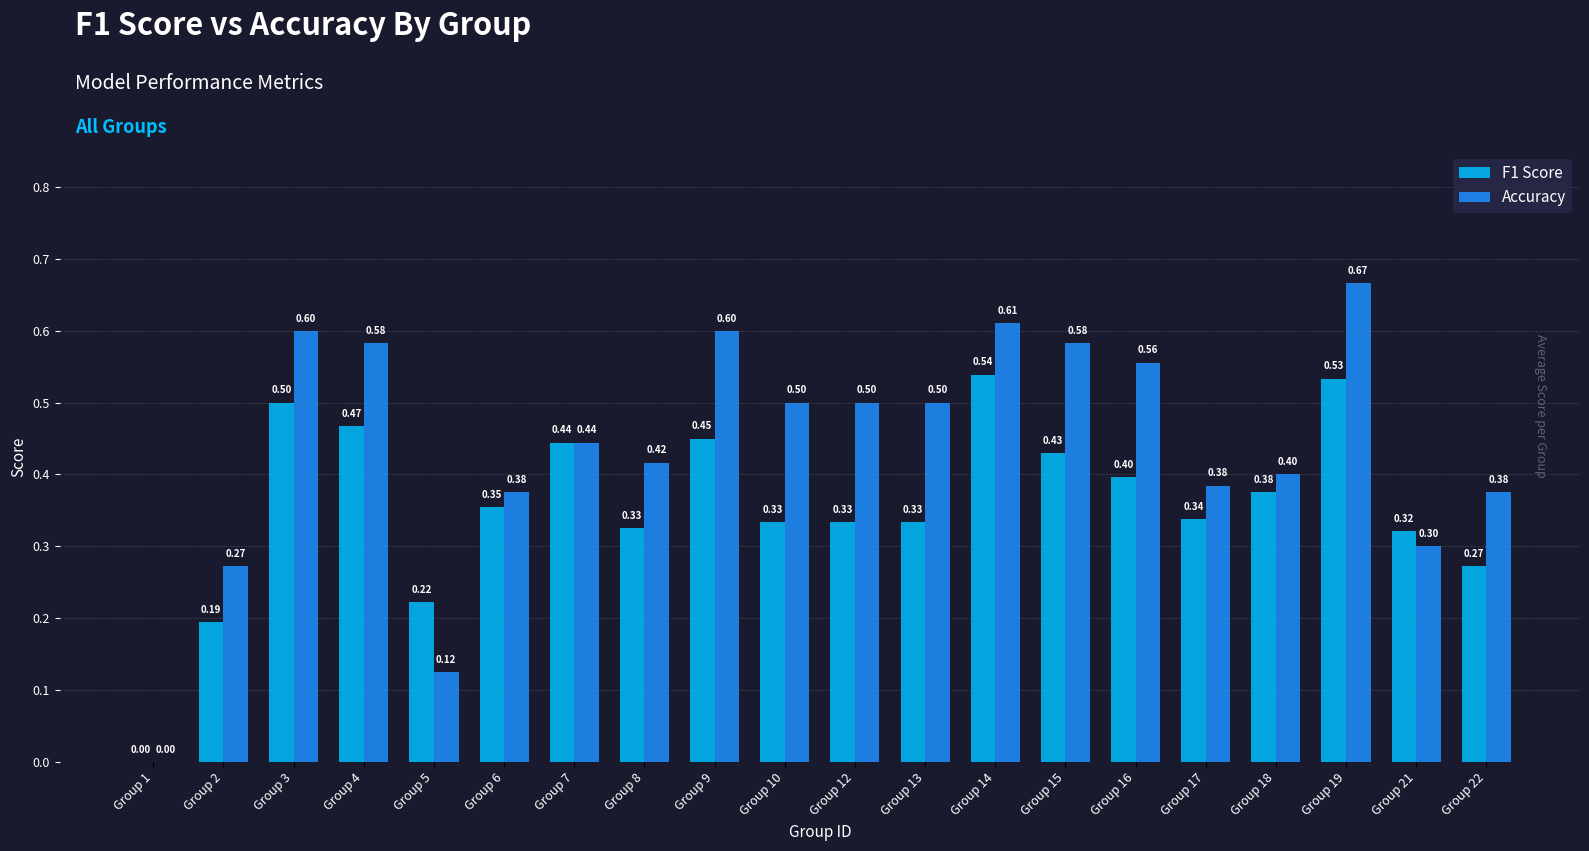

At which category is the sum across all series the highest?

Group 19